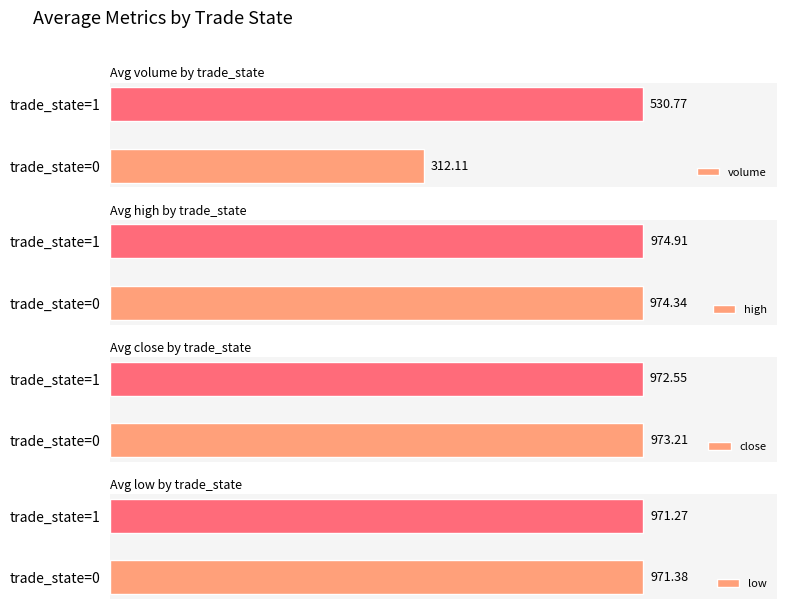

Which category has the highest value in the high series?

trade_state=1